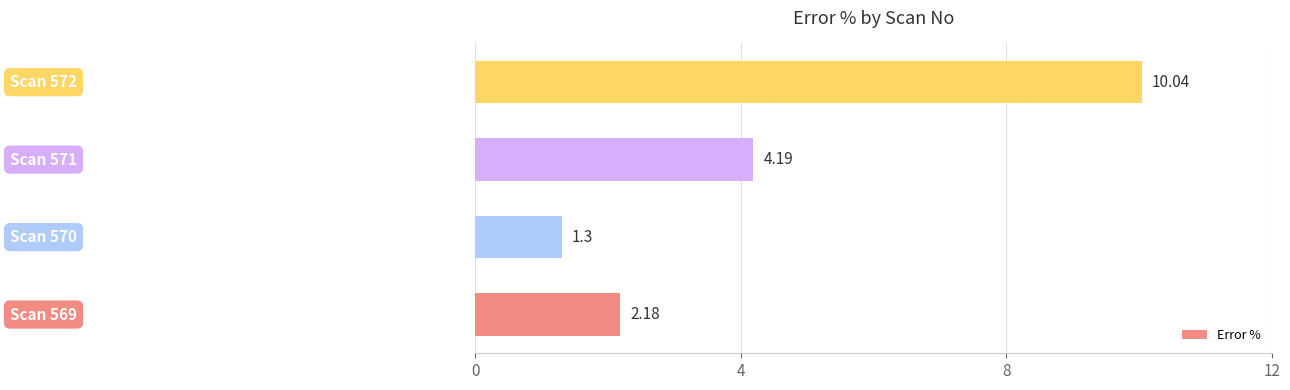

What is the sum of all values?

17.7